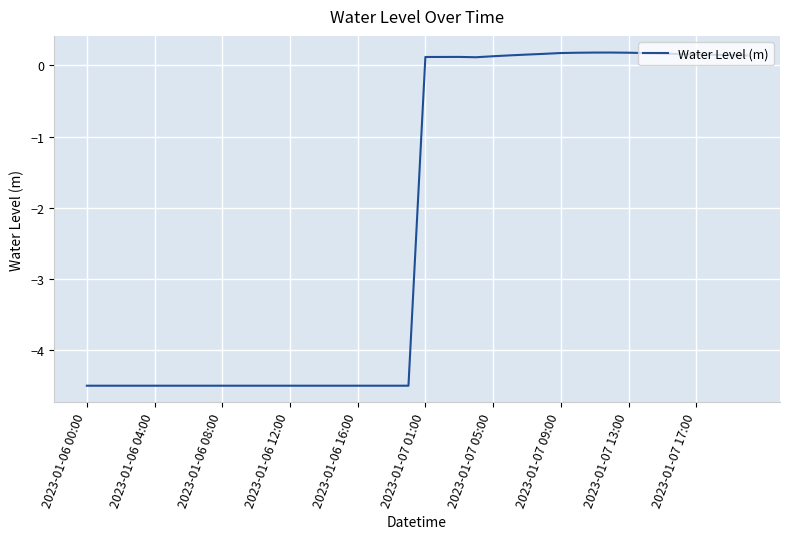

What is the minimum value shown in the chart?

-4.5